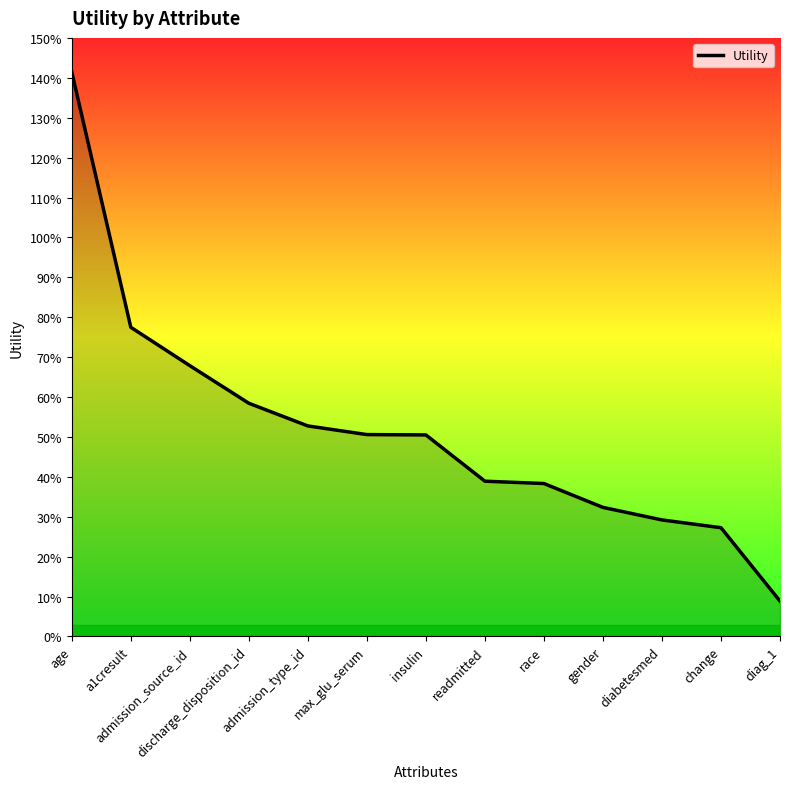

Does the chart have visible grid lines?

No